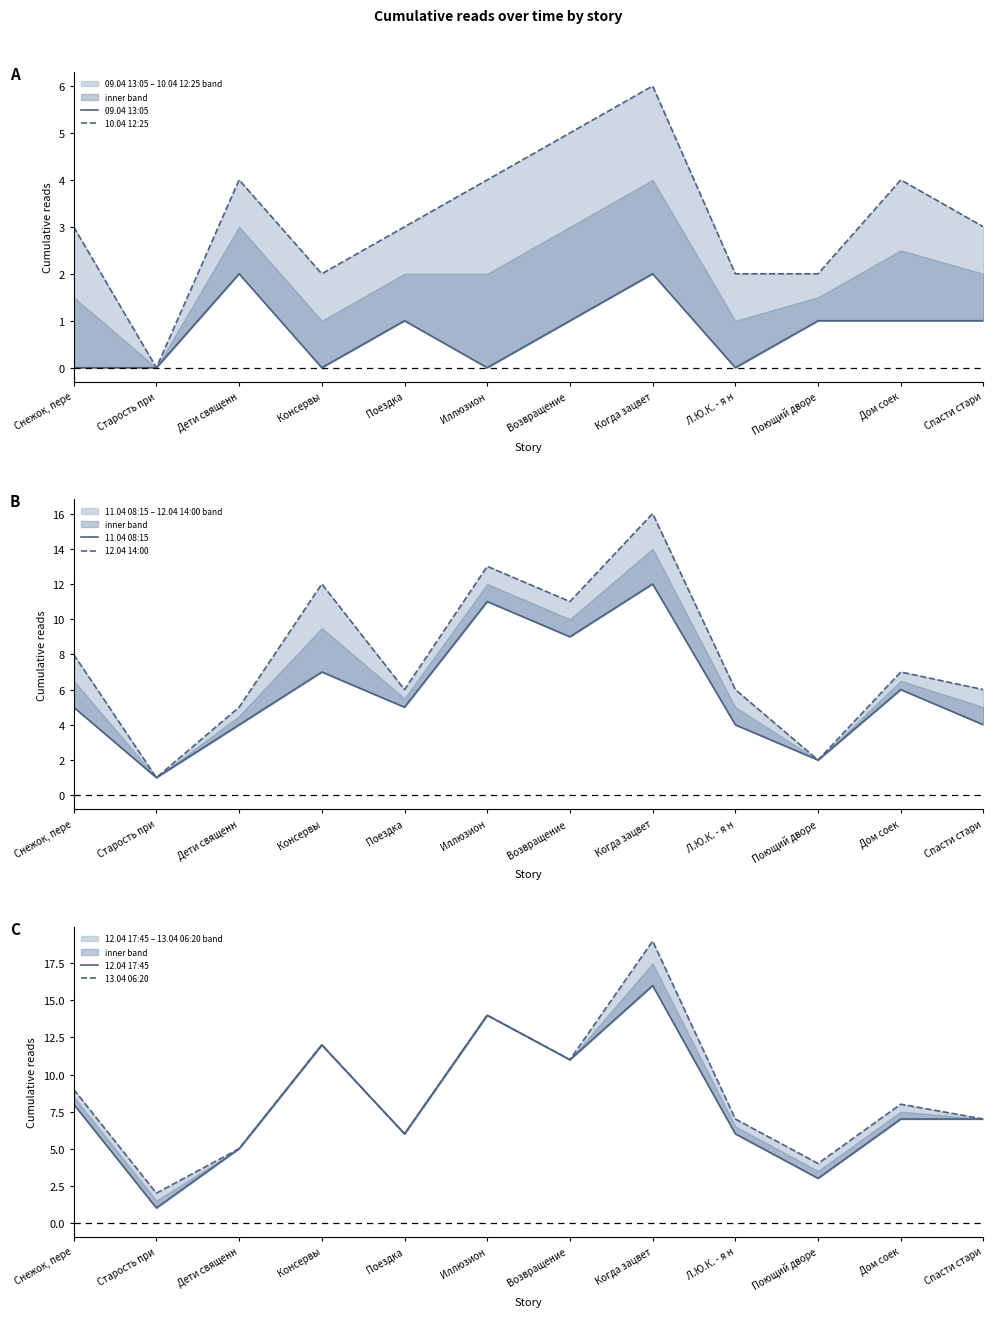

Does the chart display data point markers on the line(s)?

No